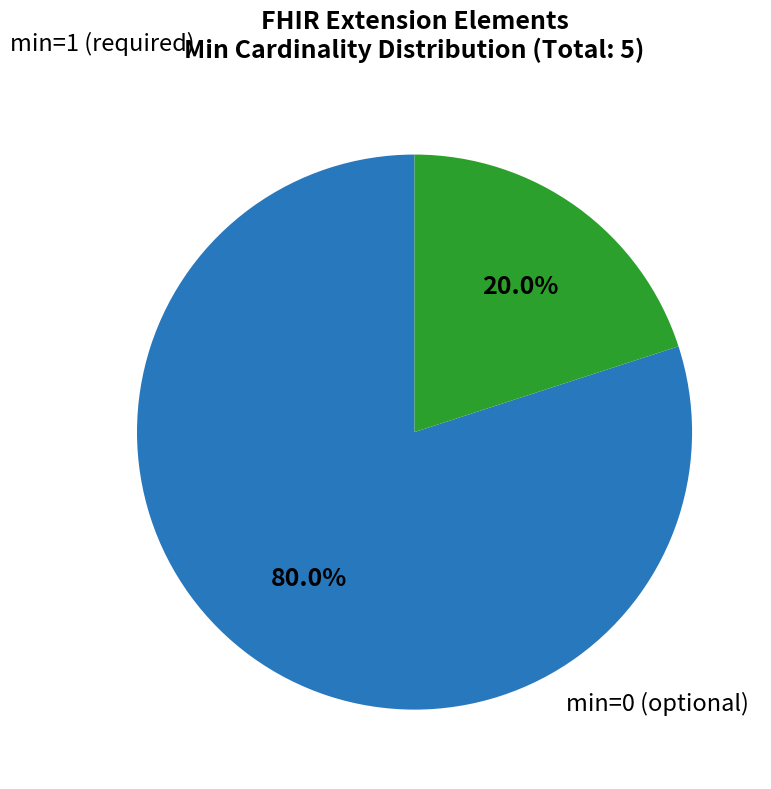

Is there a majority slice in this chart?

Yes